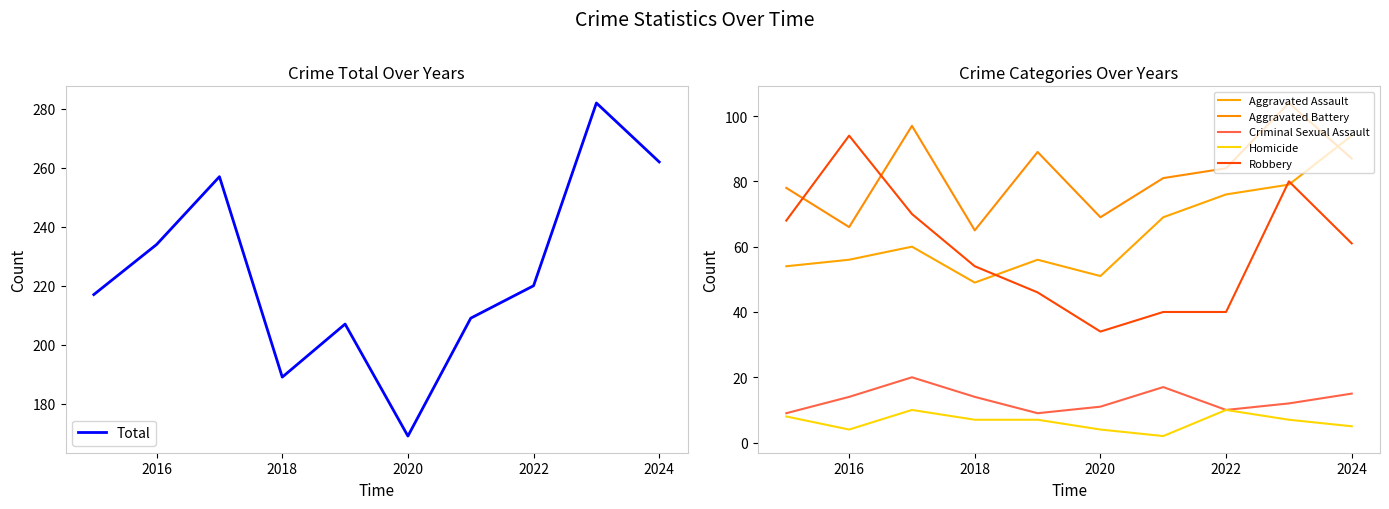

What are all the series names shown in the legend?

Total, Aggravated Assault, Aggravated Battery, Criminal Sexual Assault, Homicide, Robbery